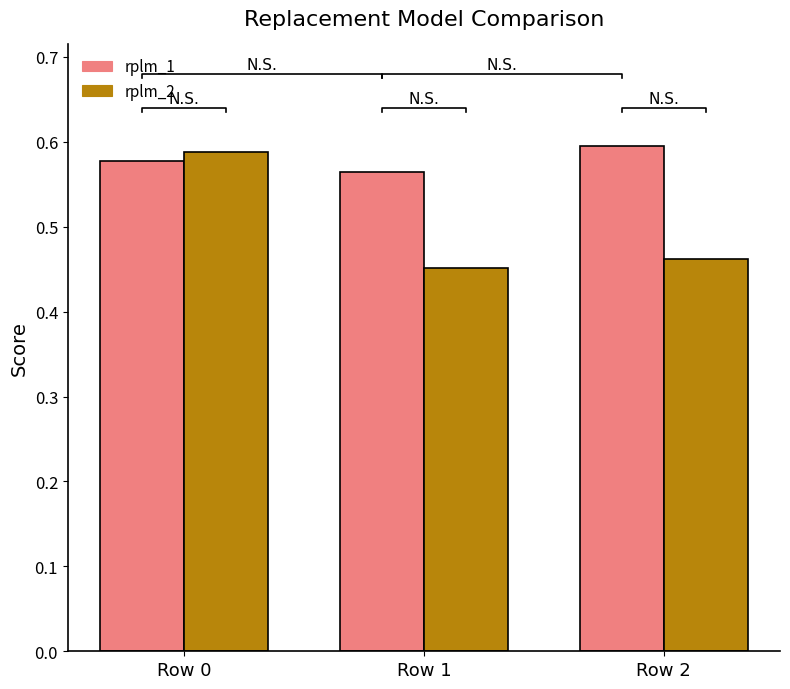

Does the chart contain any negative values?

No